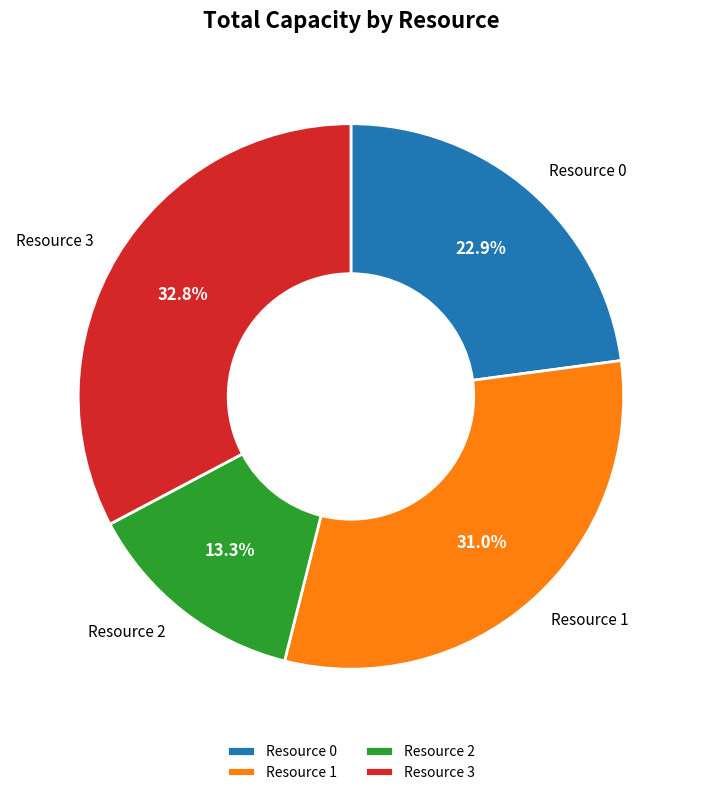

Which category has the biggest portion of the pie?

Resource 3